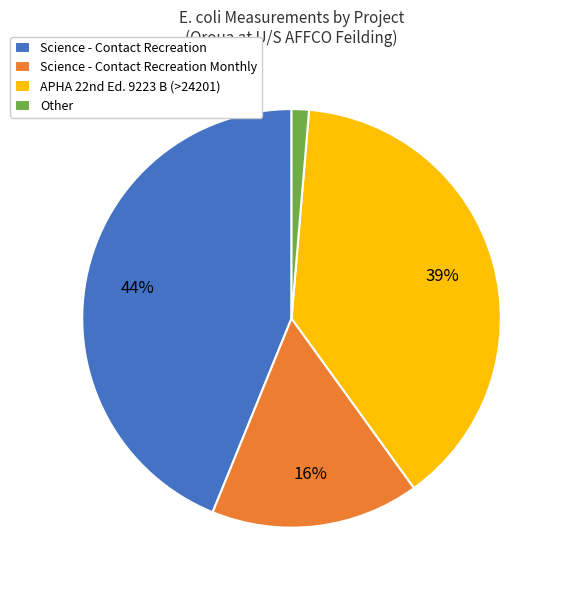

Rank the categories by value from highest to lowest.

Science - Contact Recreation, APHA 22nd Ed. 9223 B (>24201), Science - Contact Recreation Monthly, Other